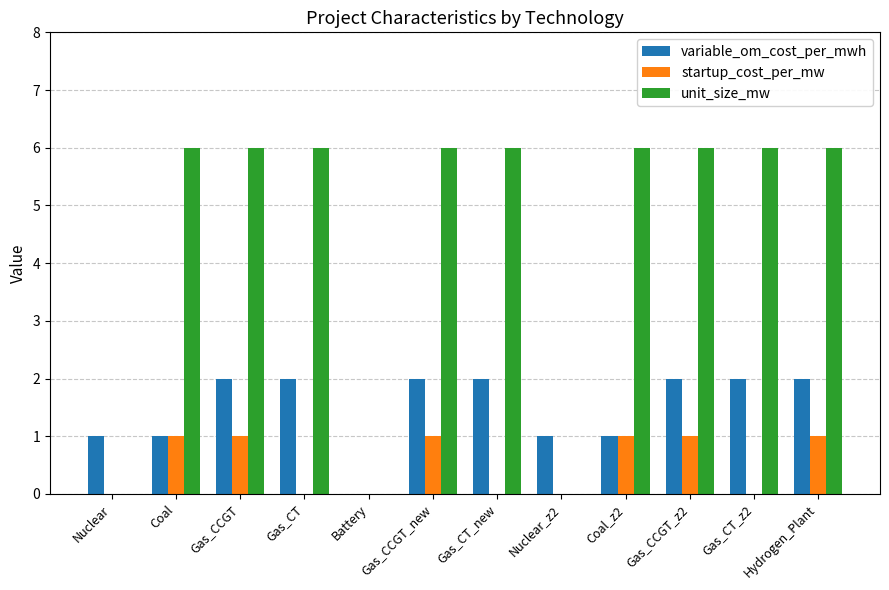

Which series has the largest total across all categories?

unit_size_mw